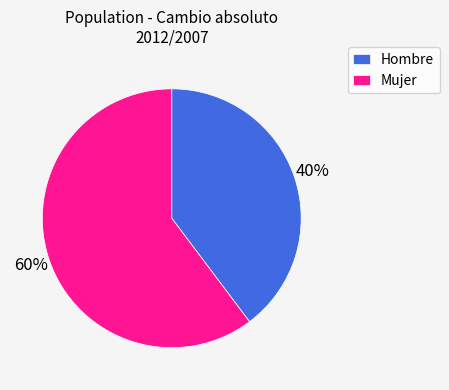

Approximately how many times larger is the value at Mujer compared to Hombre?

1.5